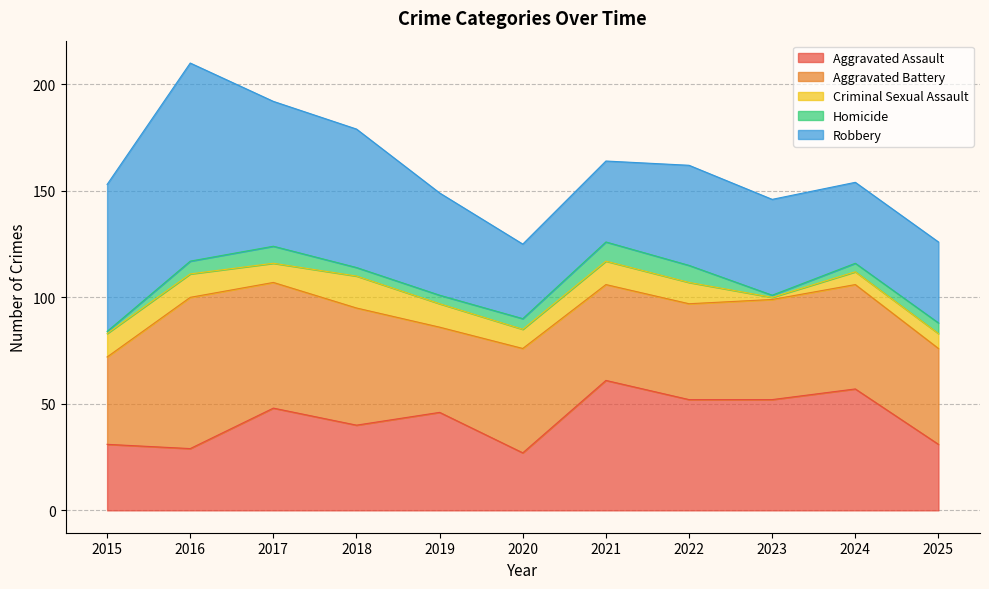

How many interior local valleys does the Aggravated Assault series have?

3